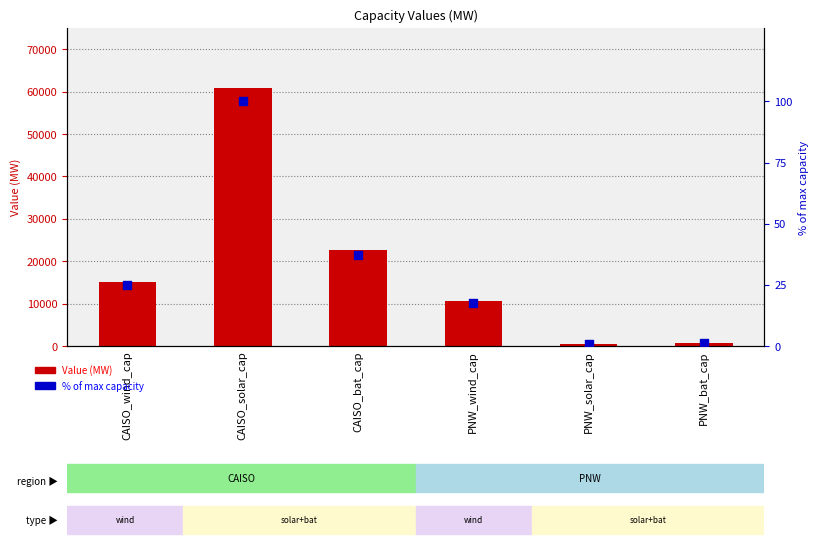

Which series has the largest total across all categories?

Value (MW)